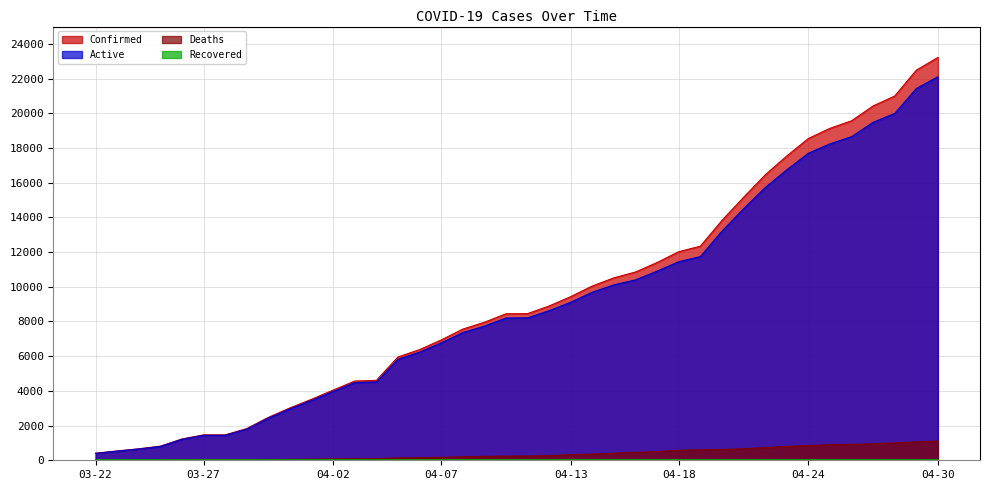

True or false: Active and Deaths cross at least once.

False